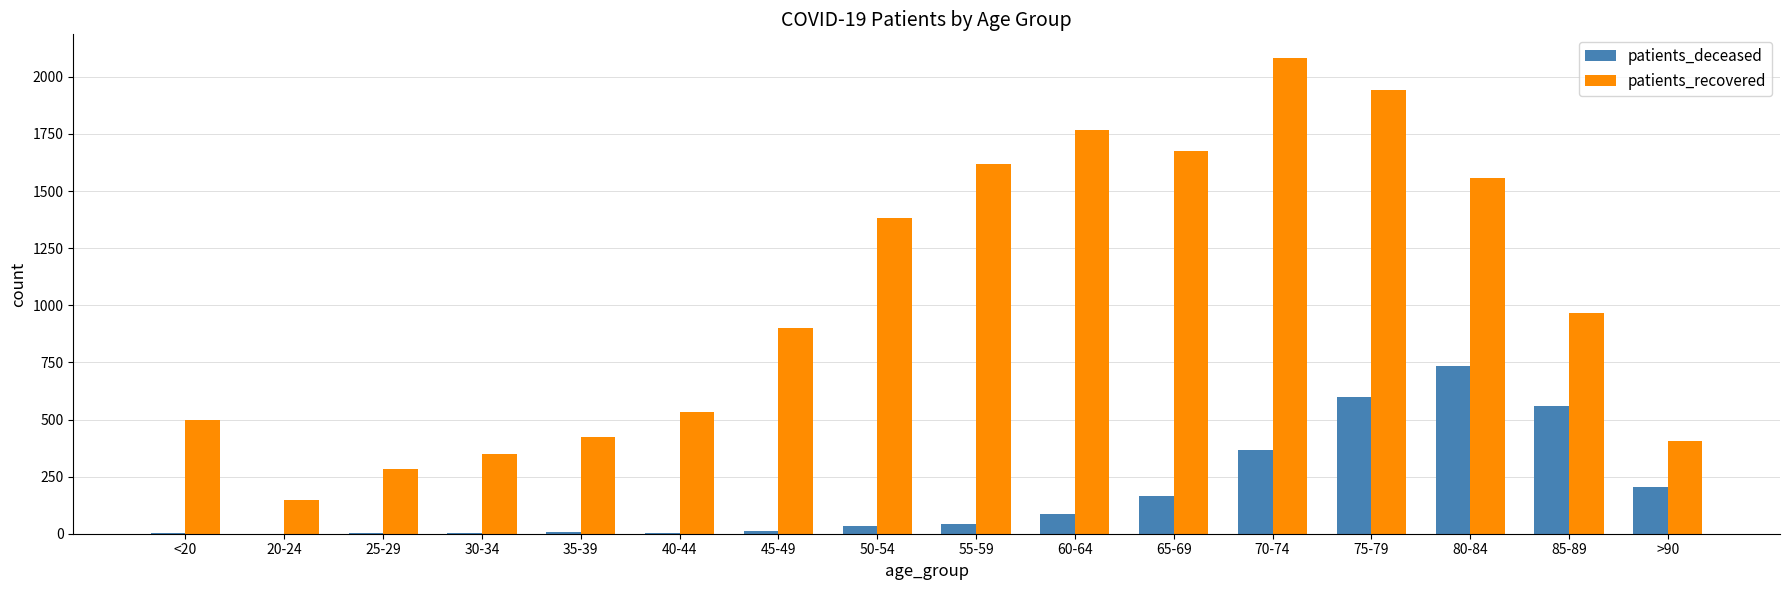

What is the maximum value shown in the chart?

2082